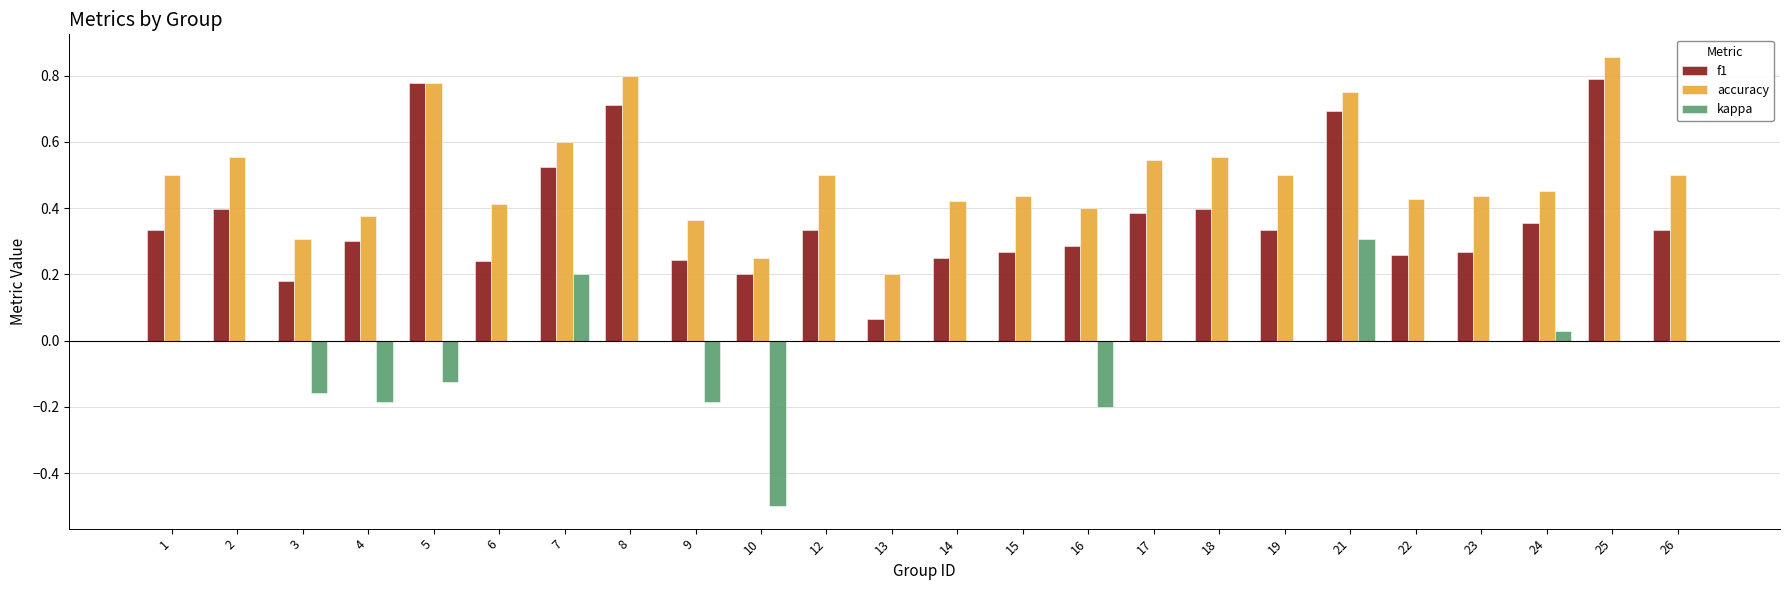

Which category has the highest value across all series?

25